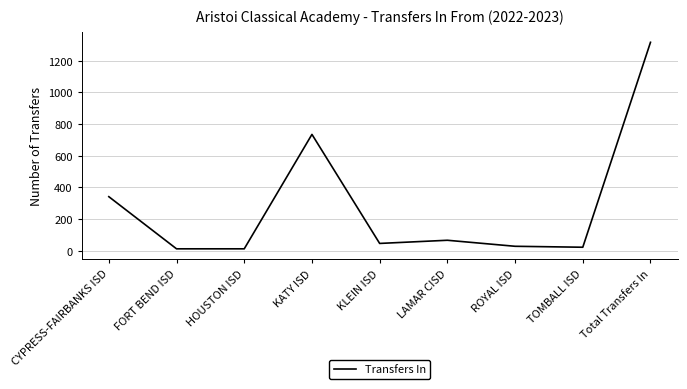

Where is the data nearest to the value 664?

KATY ISD